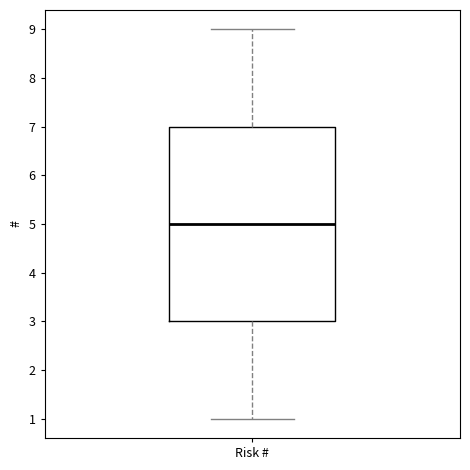

Read this box plot against the y-axis: the position of the median line, the range covered by the box, and the ends of both whiskers. The values are not printed on the chart, so give them approximately, as read against the axis.

median 5, box 3 to 7, whiskers 1 to 9